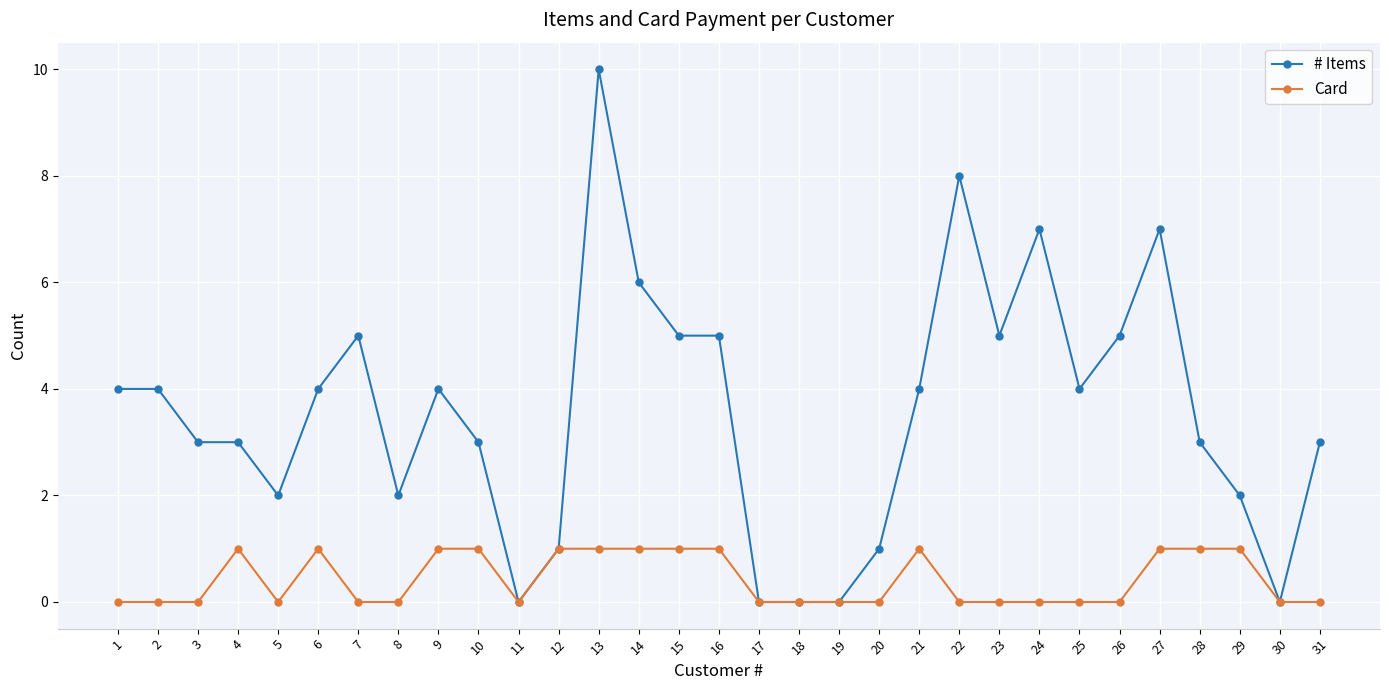

What is the spread (max minus min) of values at 13?

9